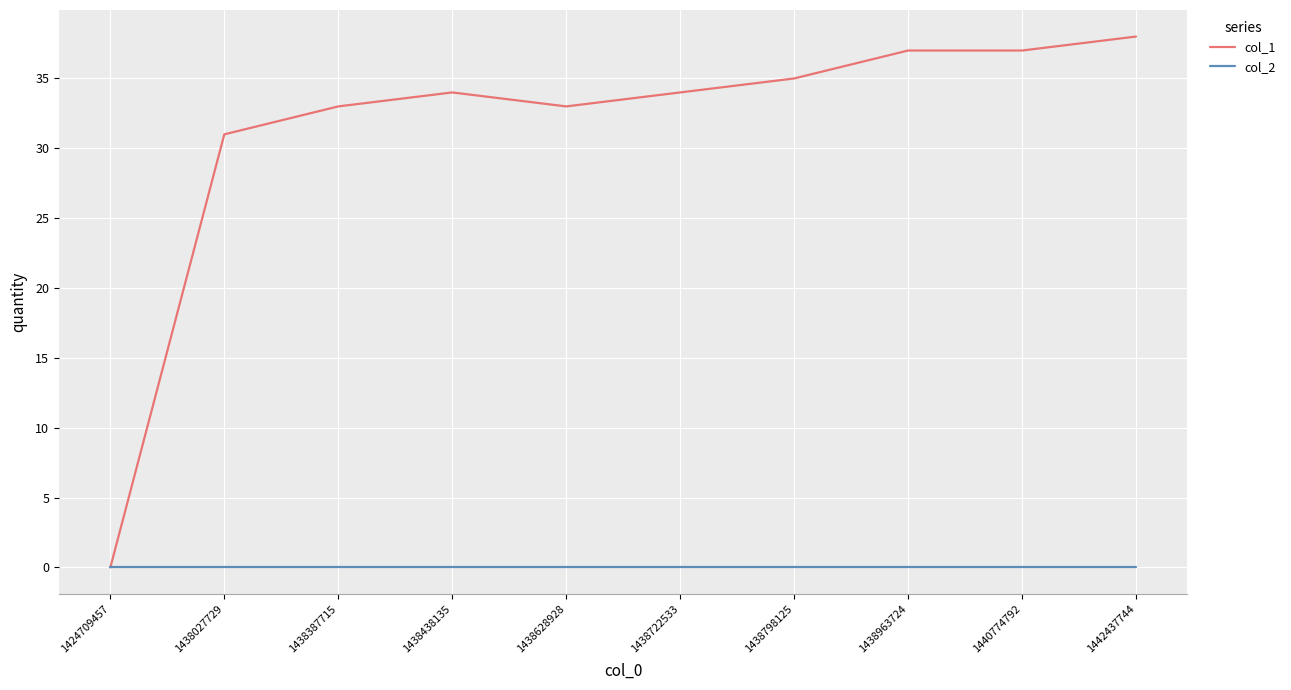

Between 1424709457 and 1438027729, which series saw the biggest shift?

col_1